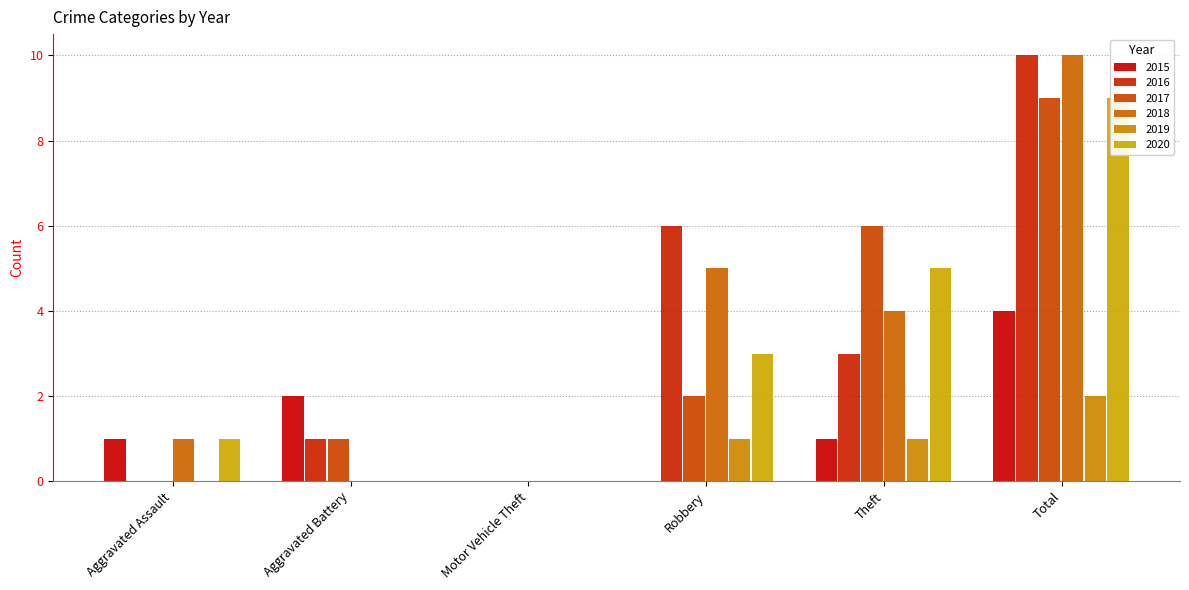

What is the label of the 4th bar from the left?

Robbery